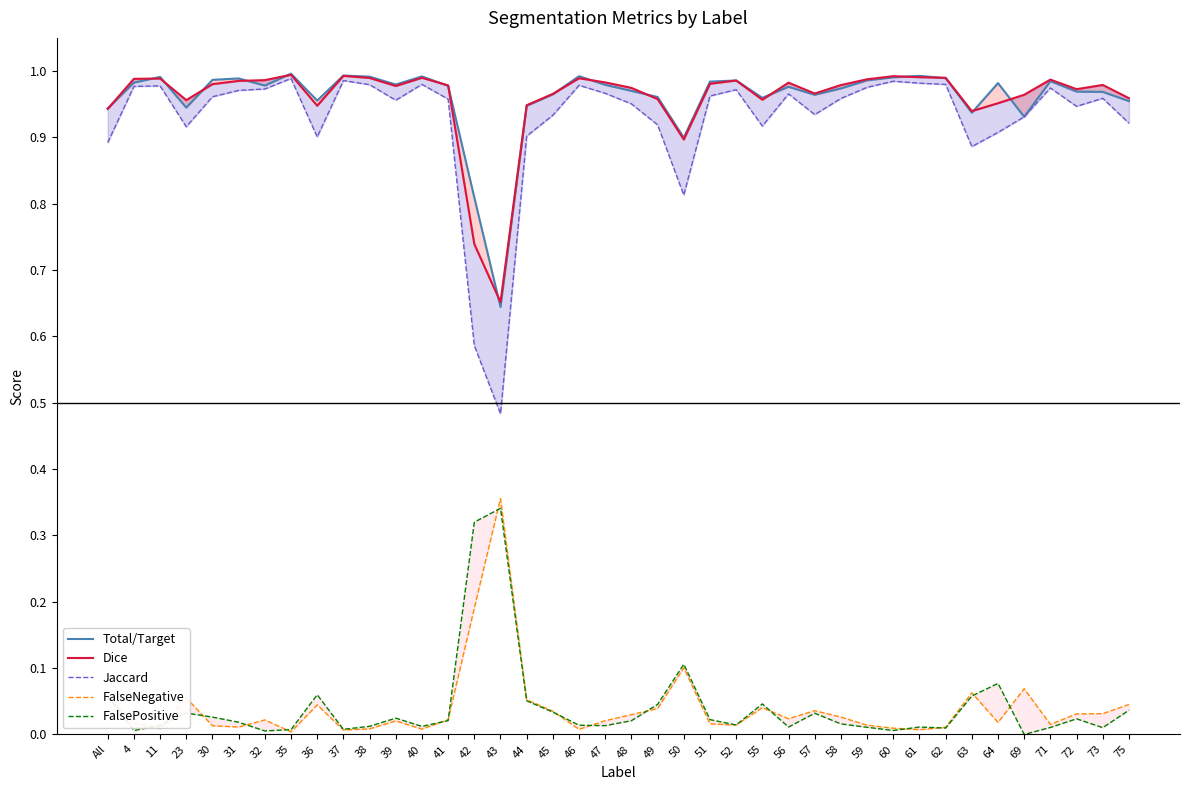

Rank the series at 45 from highest to lowest value.

Dice, Total/Target, Jaccard, FalseNegative, FalsePositive